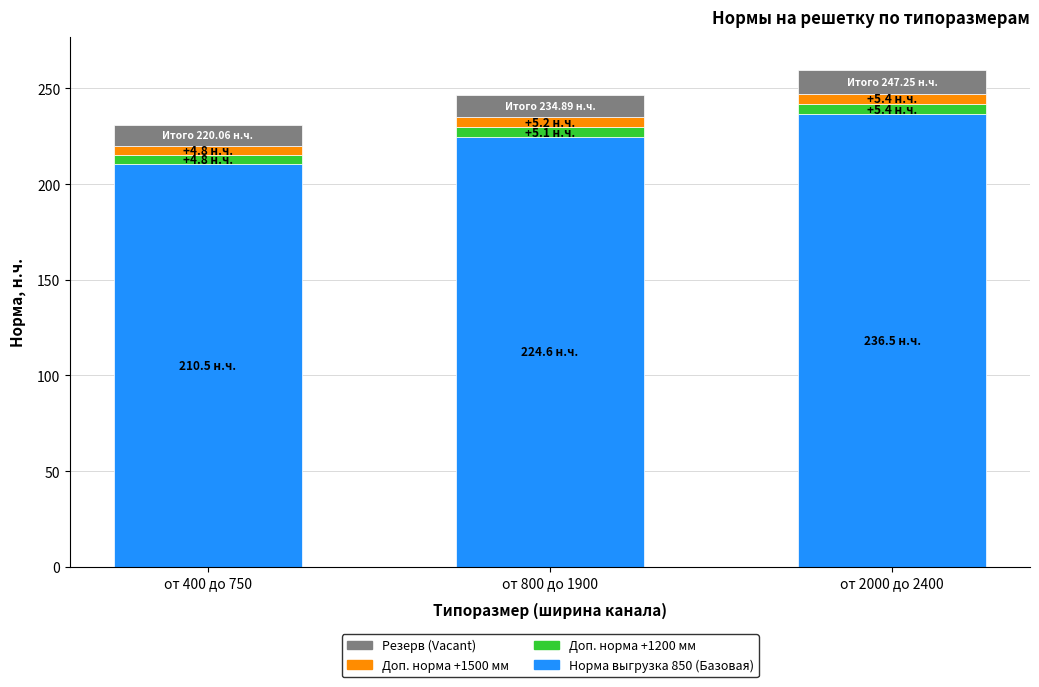

The value of Норма выгрузка 850 (Базовая) at от 800 до 1900 is 224.6. True or false?

True